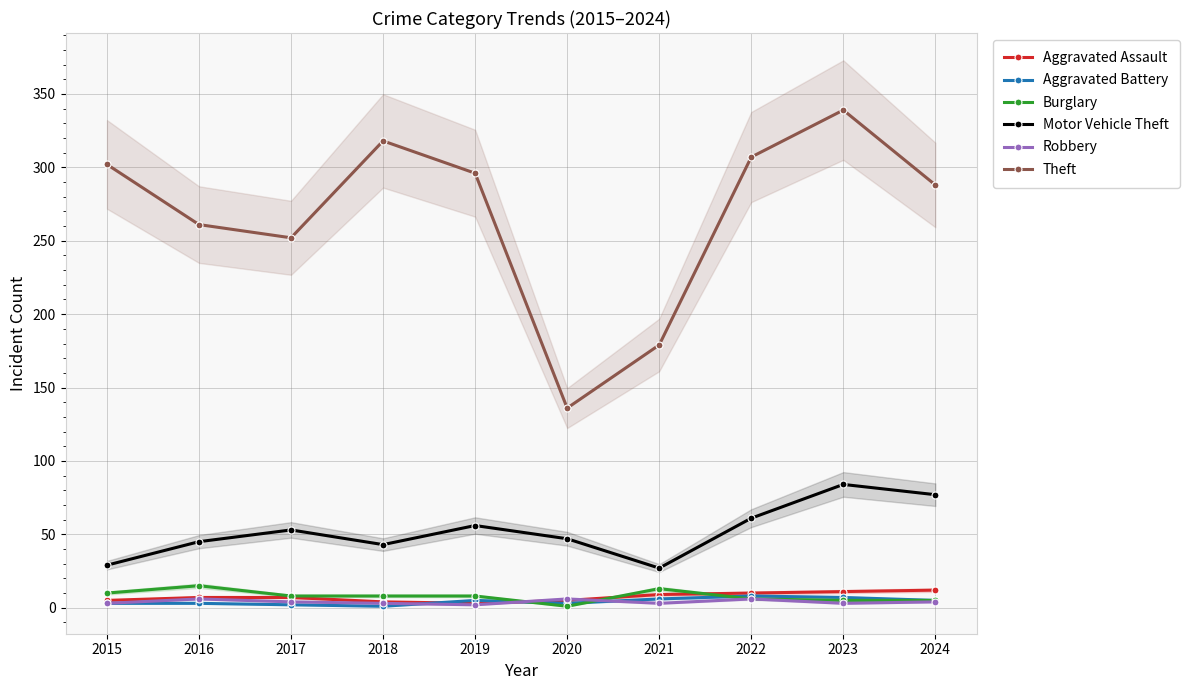

At which category is the sum across all series the highest?

2023